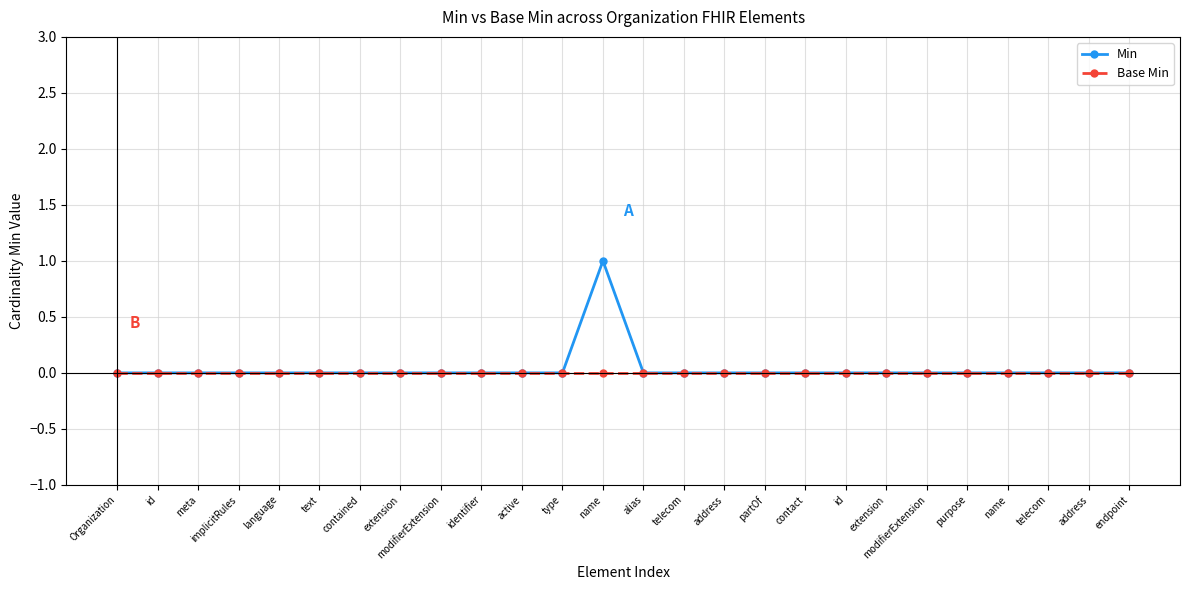

True or false: Min and Base Min cross at least once.

False